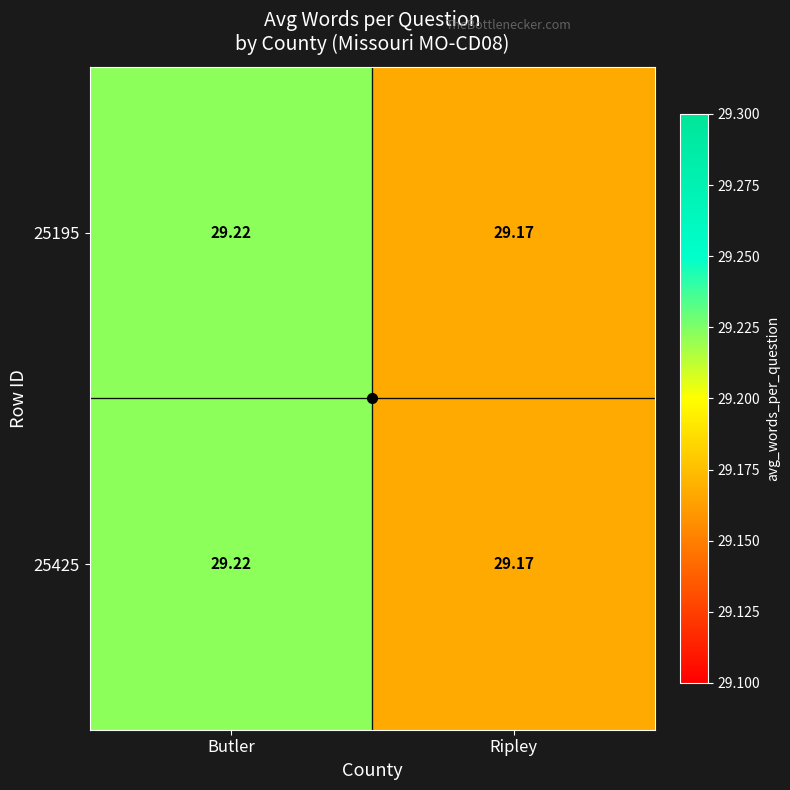

Which category has the highest value in the 25195 series?

Butler